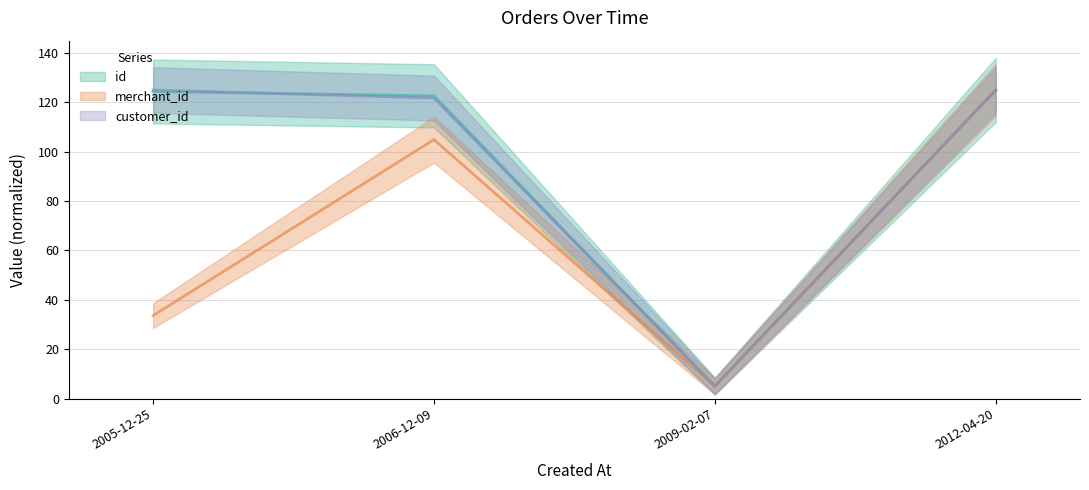

True or false: merchant_id and id intersect in this chart.

False